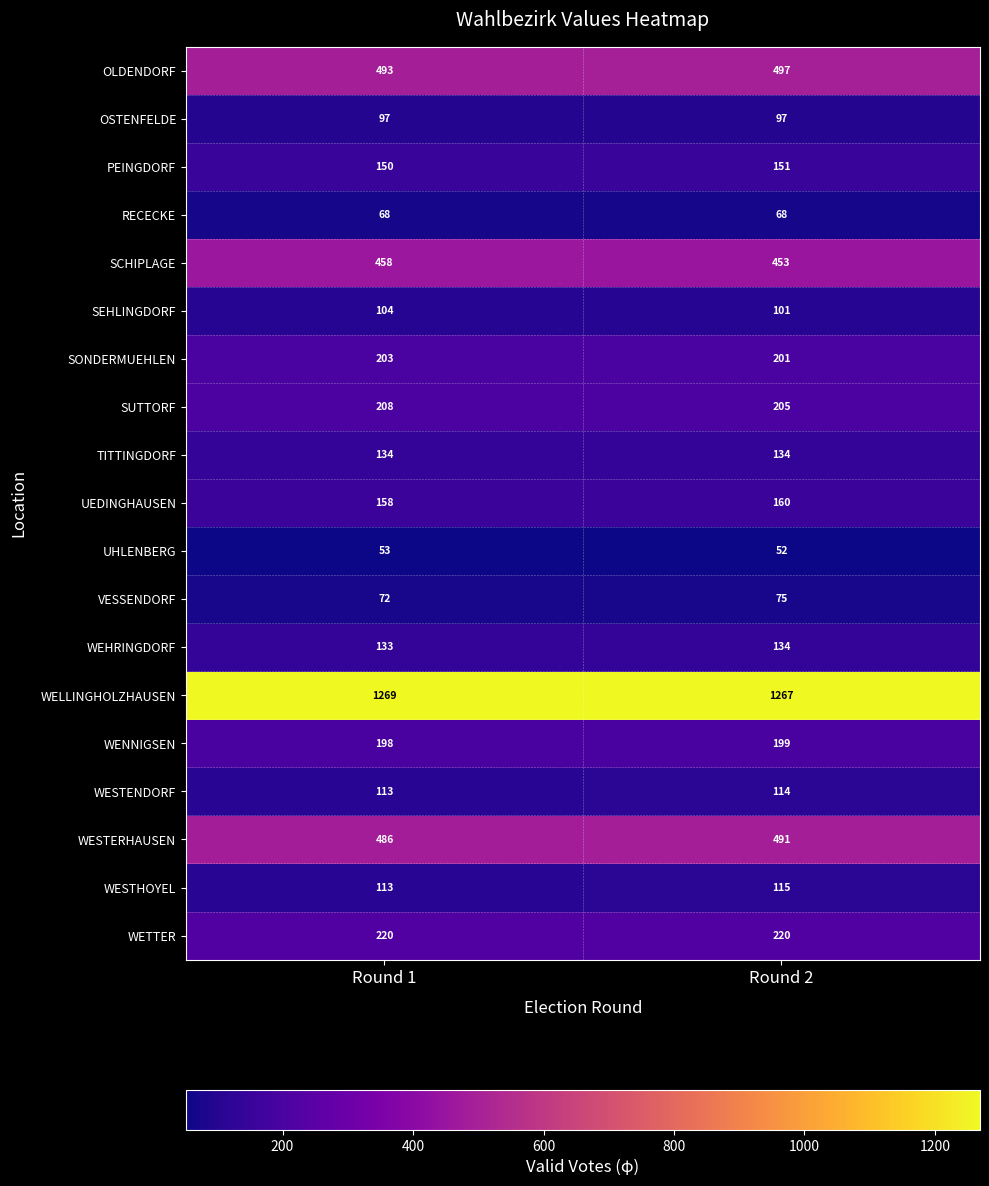

Is the value of OLDENDORF at Round 2 greater than the value of SCHIPLAGE at Round 1?

Yes